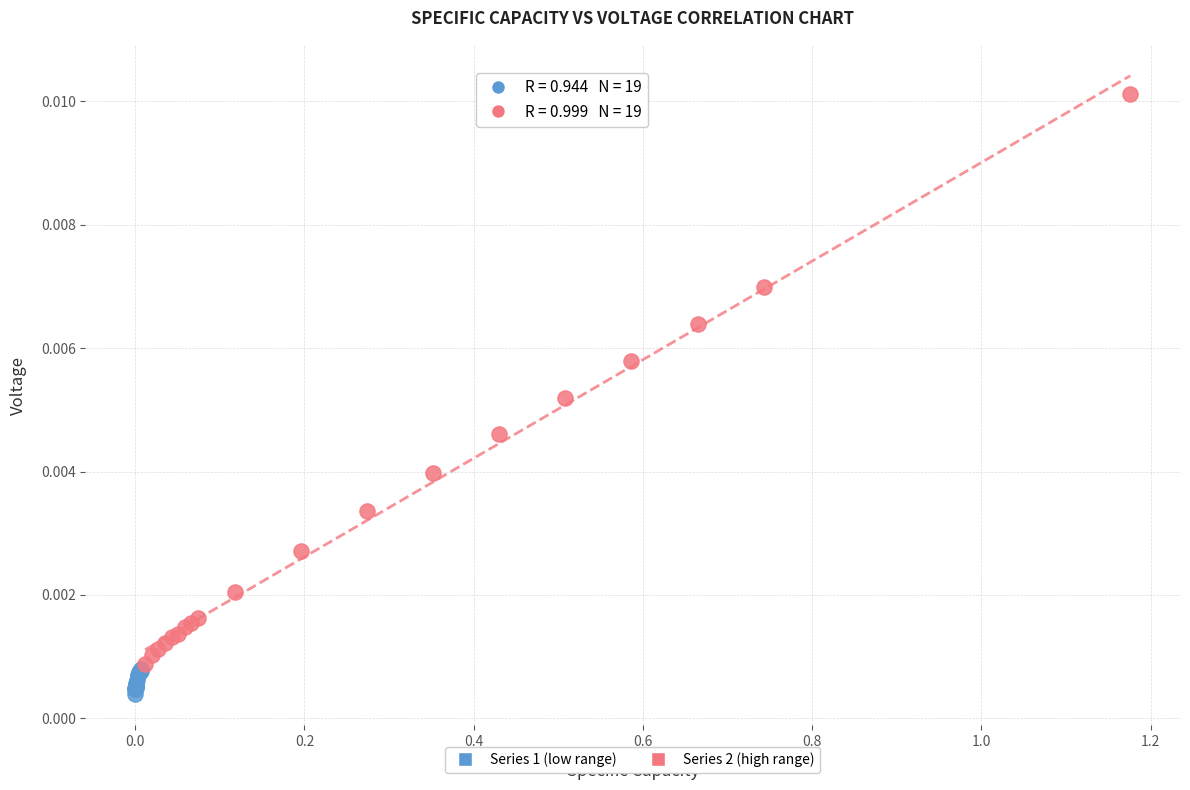

What are all the series names shown in the legend?

Series 1 (low range), Series 2 (high range)